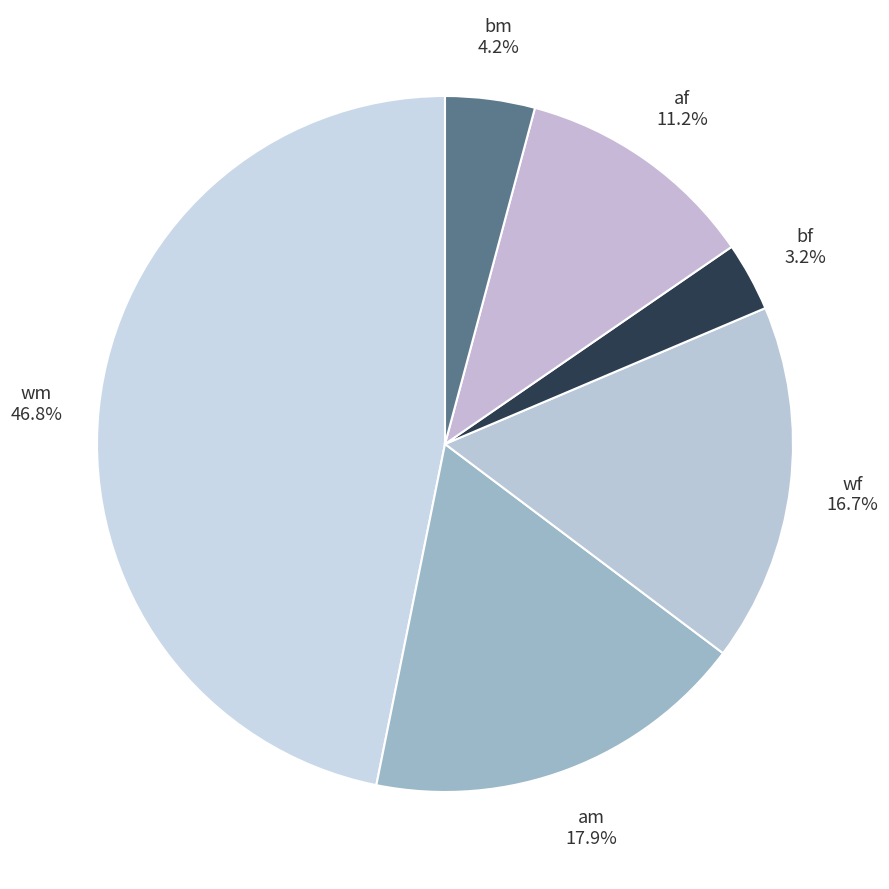

Is there any slice that represents more than half of the pie?

No